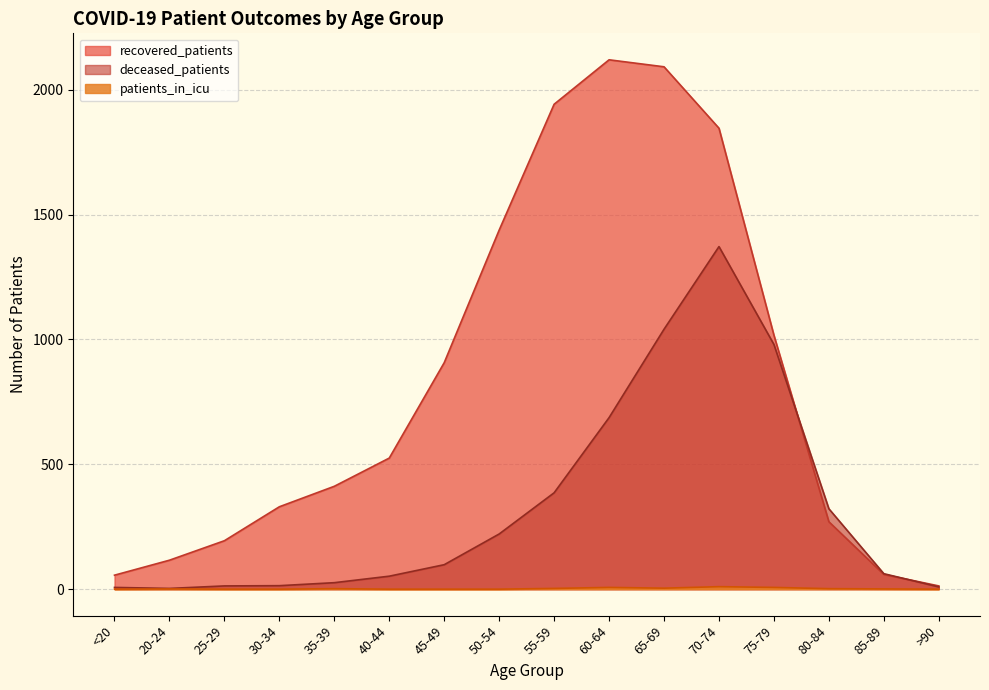

How many lines are shown in the chart?

3